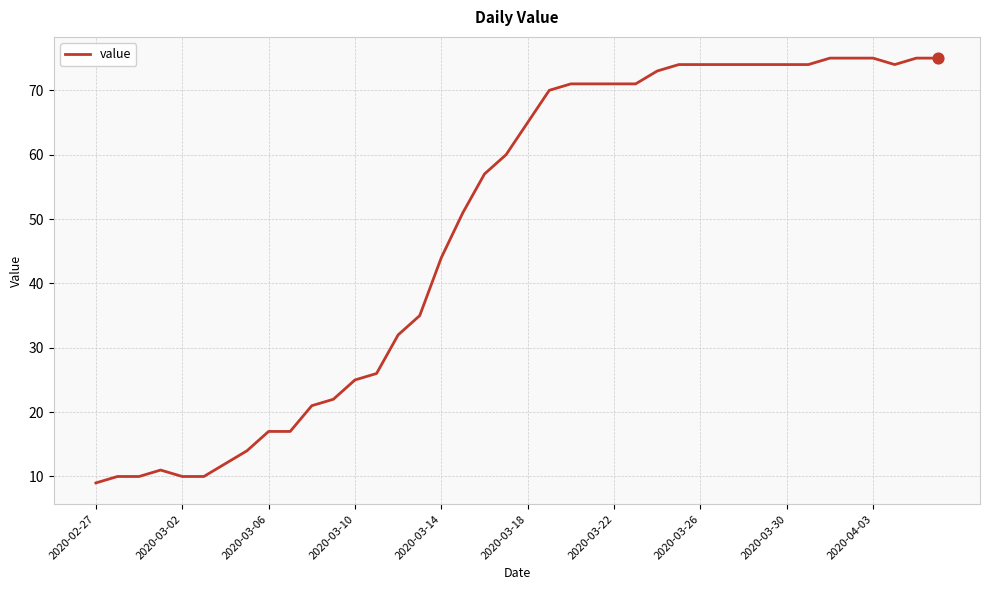

What is the smallest value displayed?

9